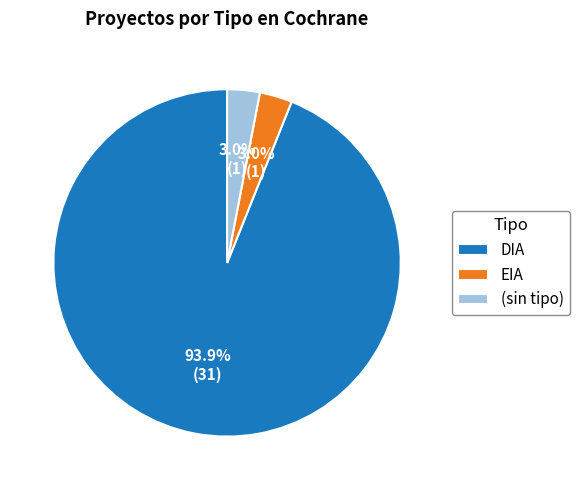

How many slices are in this pie chart?

3